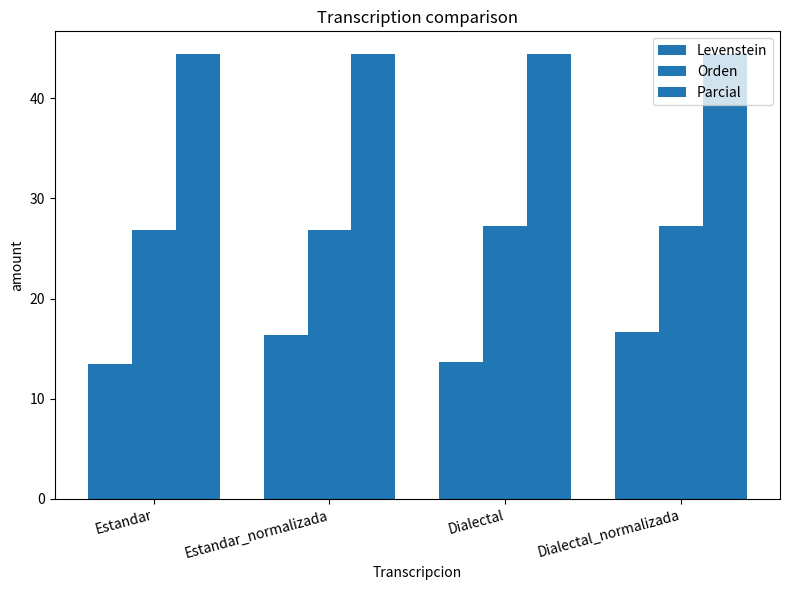

At which label is Levenstein closest to 15?

Dialectal